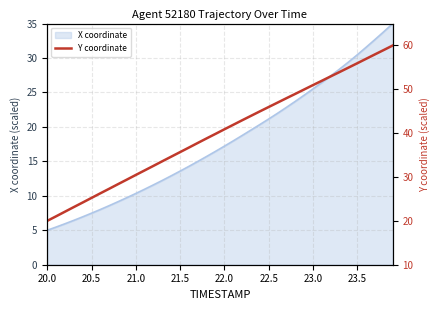

Is it true that X coordinate equals 6.0 at 21.0?

False